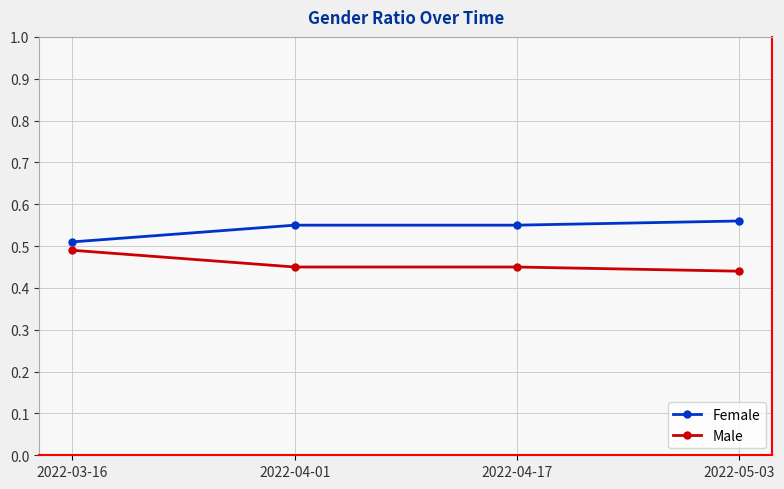

Which category has the highest value across all series?

2022-05-03